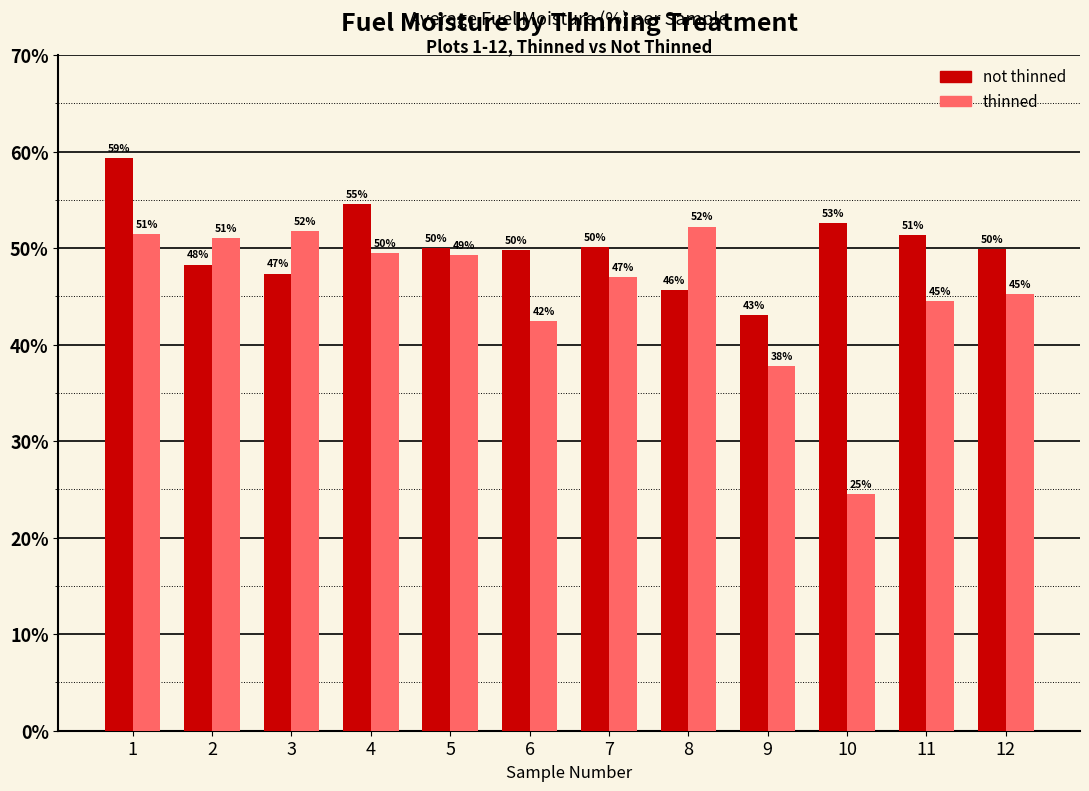

What is the total value across all series at 12?

95.1